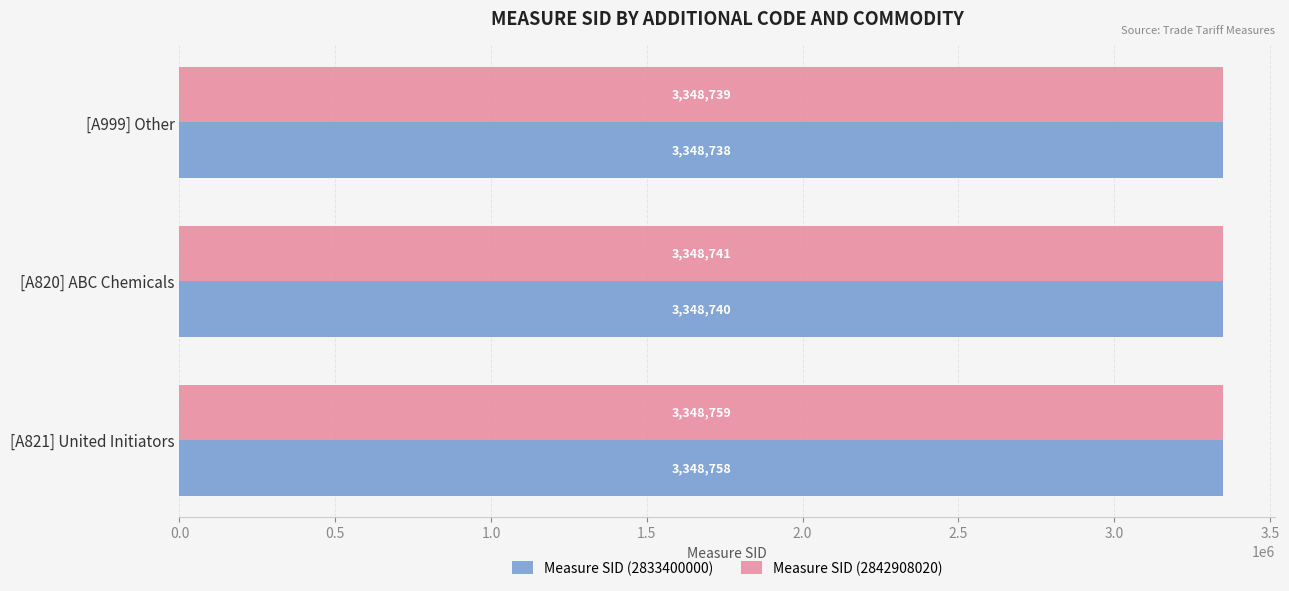

Is it true that Measure SID (2842908020) equals 5282854 at [A820] ABC Chemicals?

False